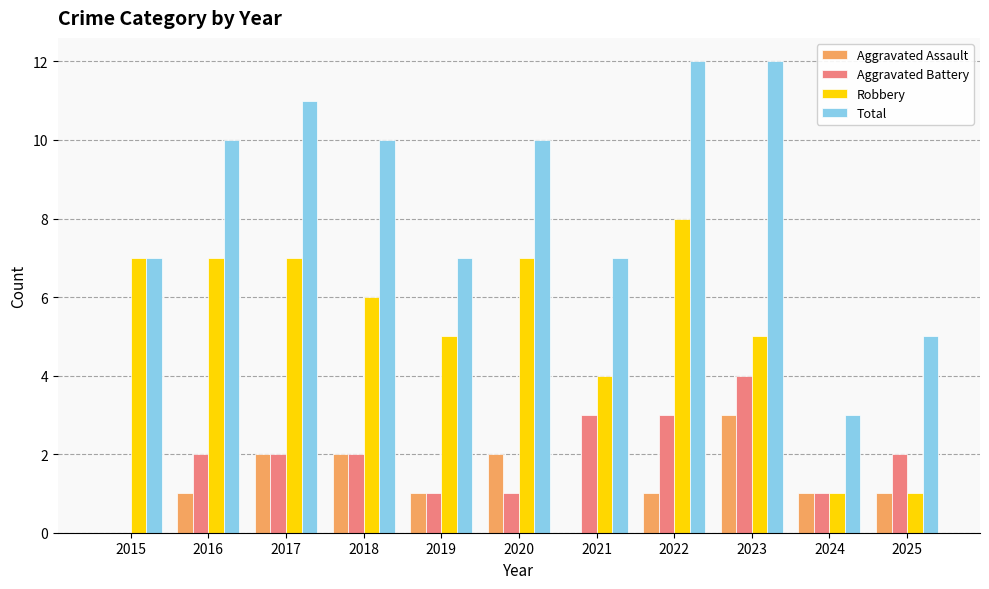

What is the sum of all Aggravated Battery values?

21